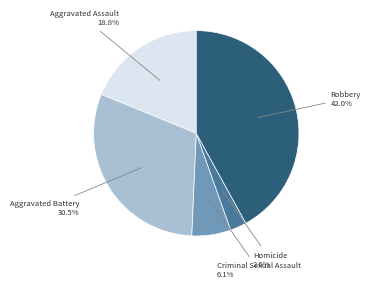

True or false: Aggravated Assault accounts for 19% of the total.

True